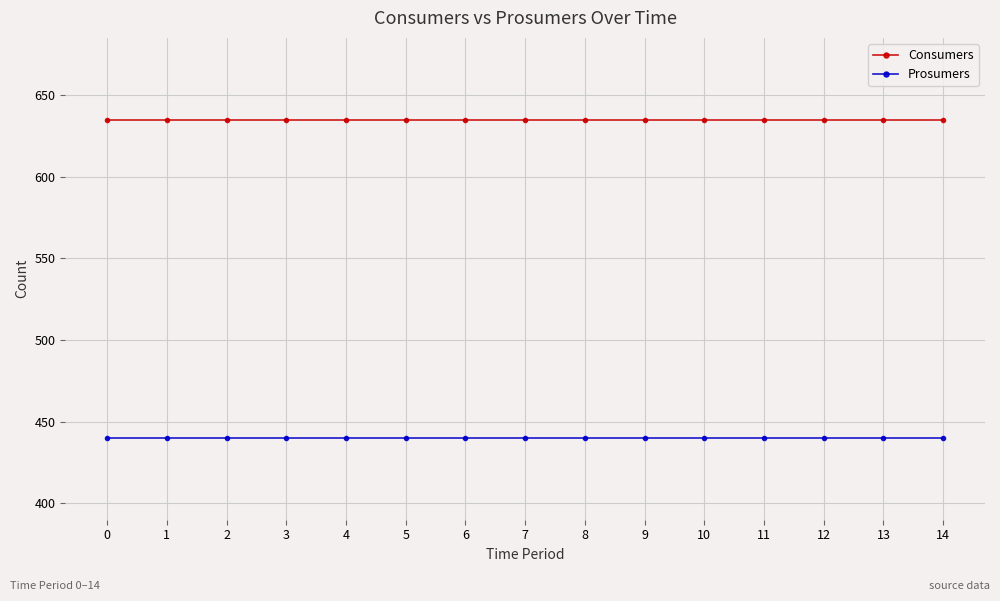

True or false: Consumers and Prosumers cross at least once.

False